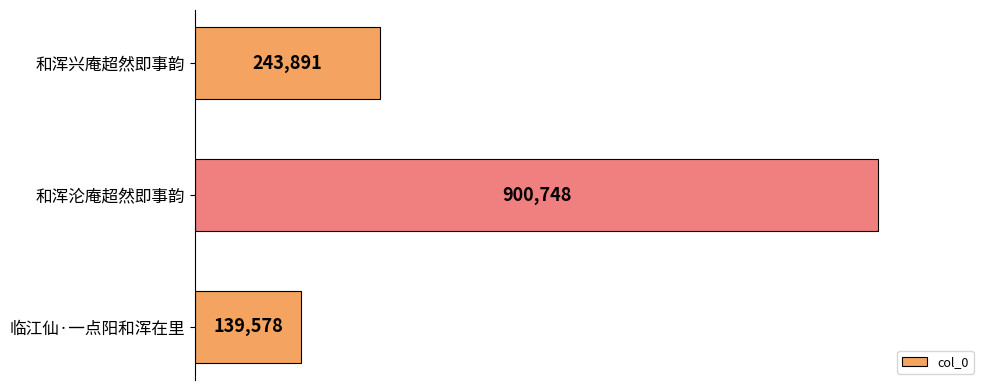

At which category does the chart reach its peak across all series?

和浑沦庵超然即事韵